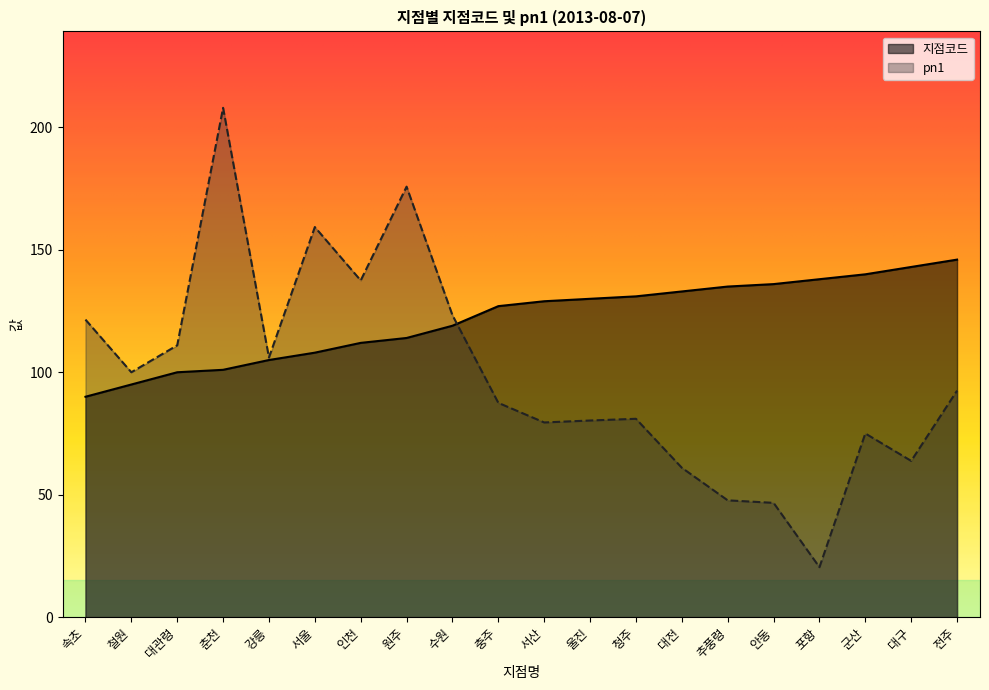

What are all the series names shown in the legend?

지점코드, pn1